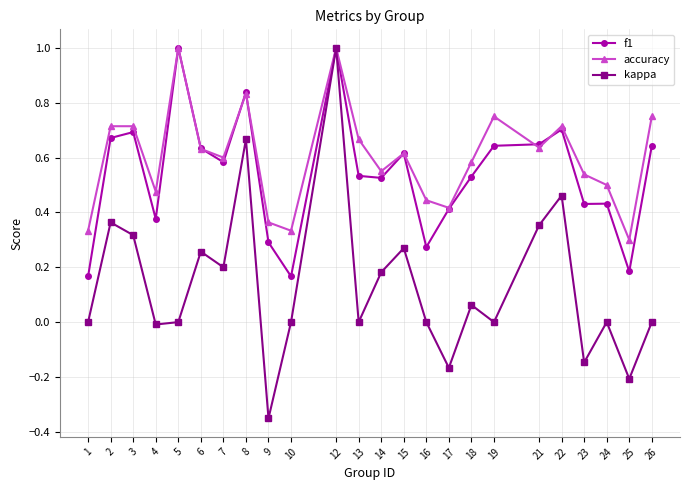

Which category has the lowest value in the kappa series?

9